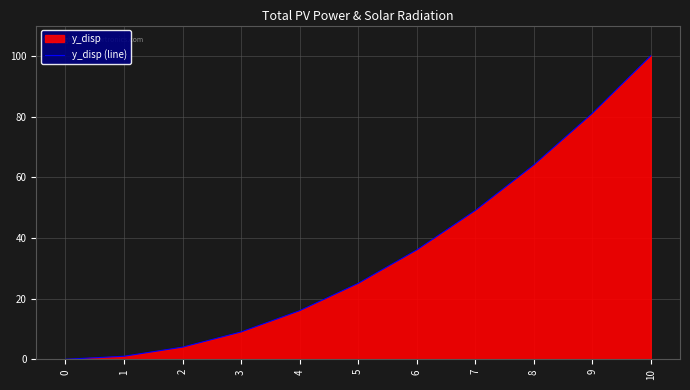

At which label is the value closest to 50?

7